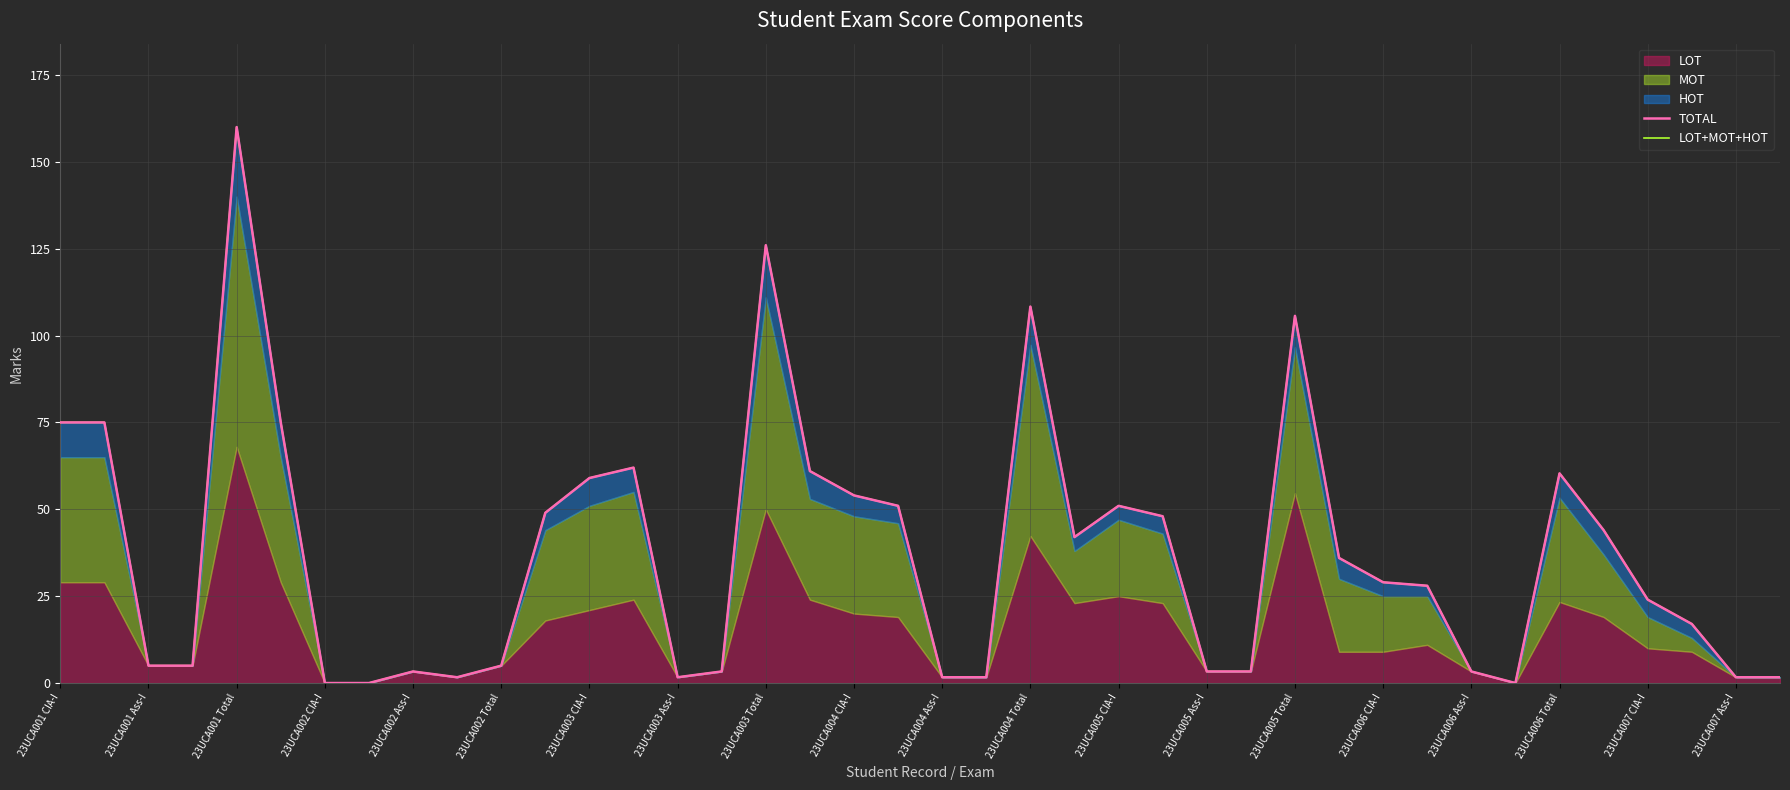

Which series changed the most between 23UCA003 CIA-I and 23UCA006 CIA-I?

TOTAL